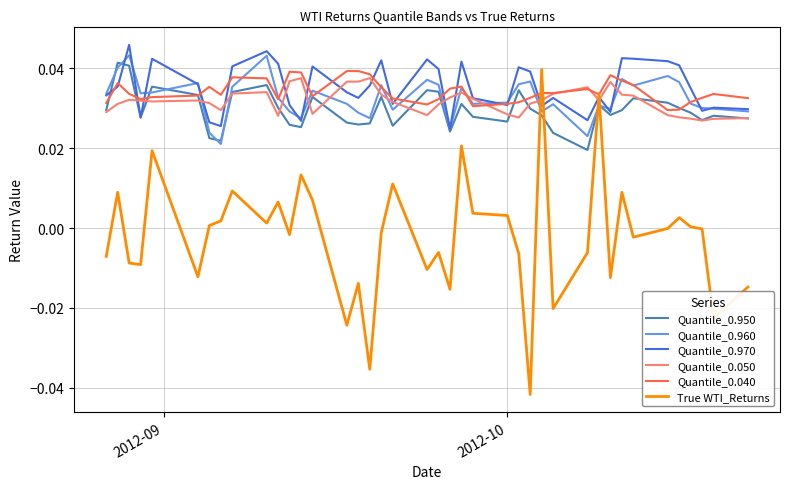

True or false: Quantile_0.040 and True WTI_Returns intersect in this chart.

True